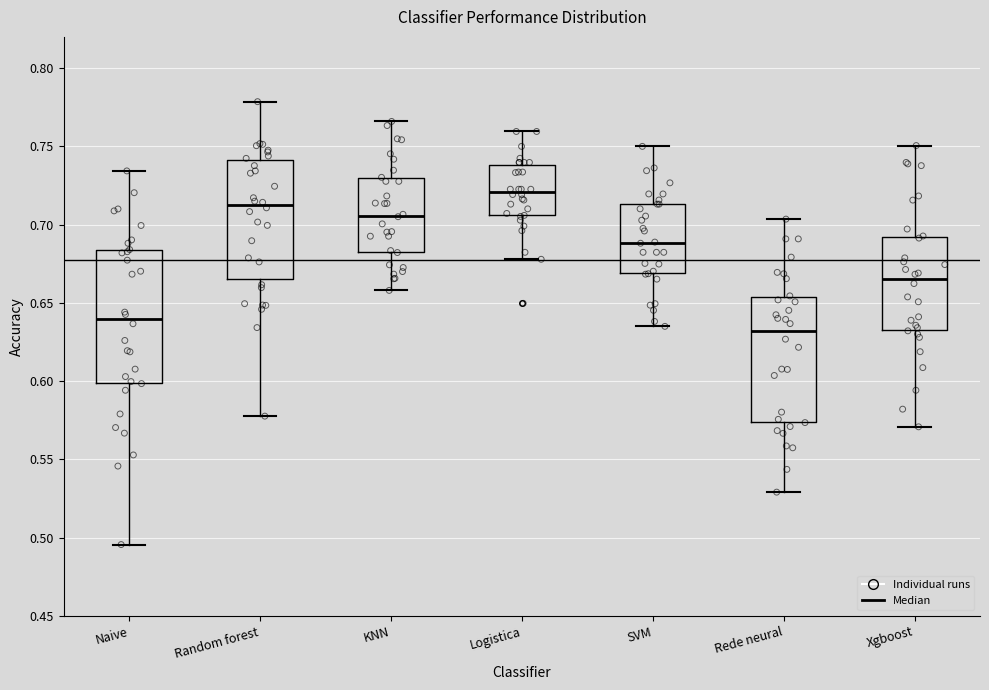

Reading left to right, read every box against the y-axis: the position of its median line, the range the box covers, and the ends of its whiskers. The values are not printed on the chart, so give them approximately, as read against the axis.

Naive: median 0.640, box 0.600 to 0.685, whiskers 0.495 to 0.735
Random forest: median 0.715, box 0.665 to 0.740, whiskers 0.580 to 0.780
KNN: median 0.705, box 0.685 to 0.730, whiskers 0.660 to 0.765
Logistica: median 0.720, box 0.705 to 0.740, whiskers 0.680 to 0.760
SVM: median 0.690, box 0.670 to 0.715, whiskers 0.635 to 0.750
Rede neural: median 0.630, box 0.575 to 0.655, whiskers 0.530 to 0.705
Xgboost: median 0.665, box 0.635 to 0.690, whiskers 0.570 to 0.750